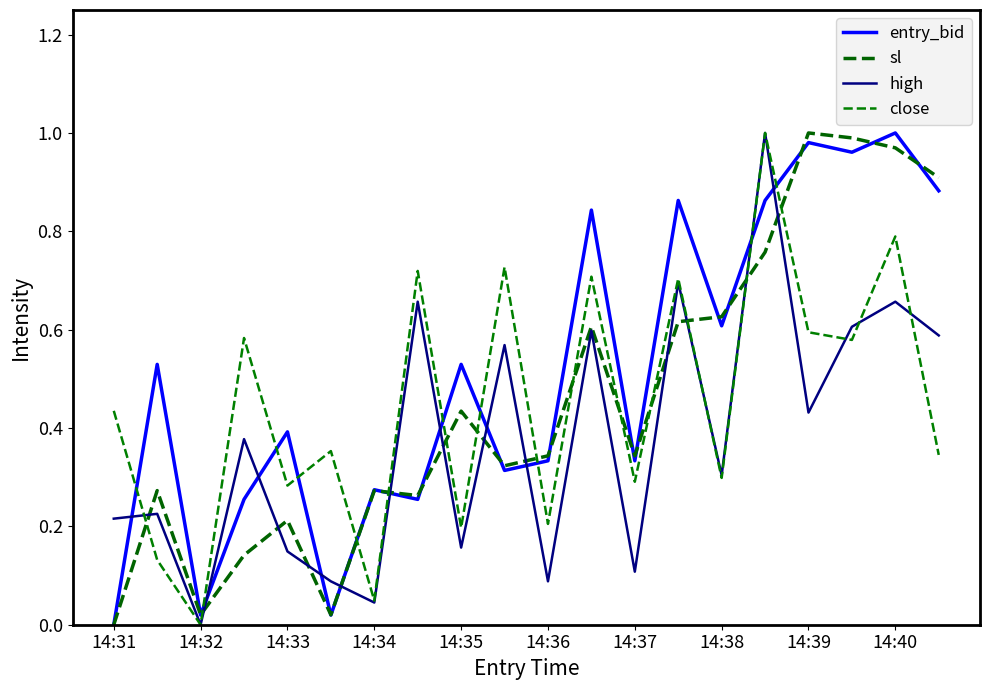

Does the chart have visible grid lines?

No